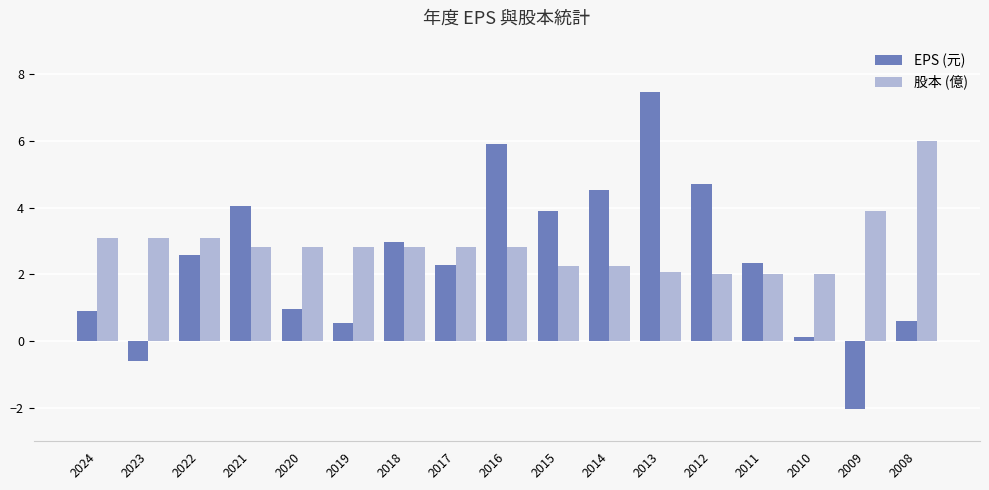

At 2009, list the series in order from smallest to largest.

EPS (元), 股本 (億)